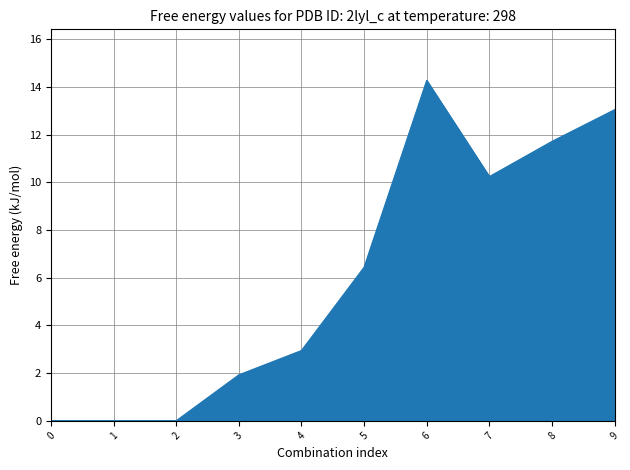

The value at 5 is 6.4. True or false?

True